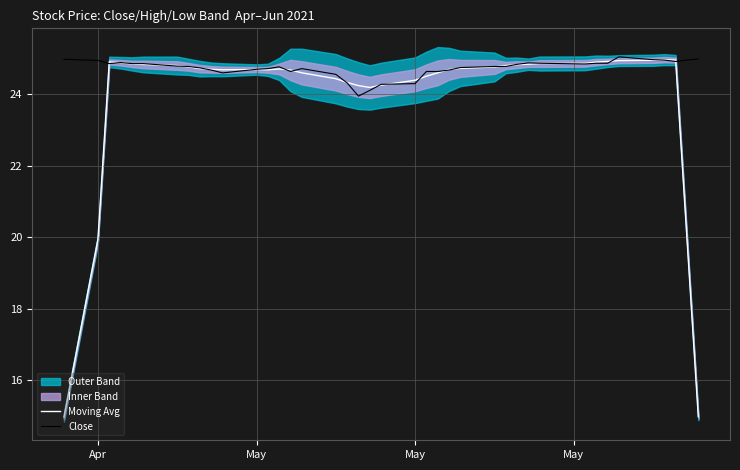

What is the sum of all Close values?

989.4